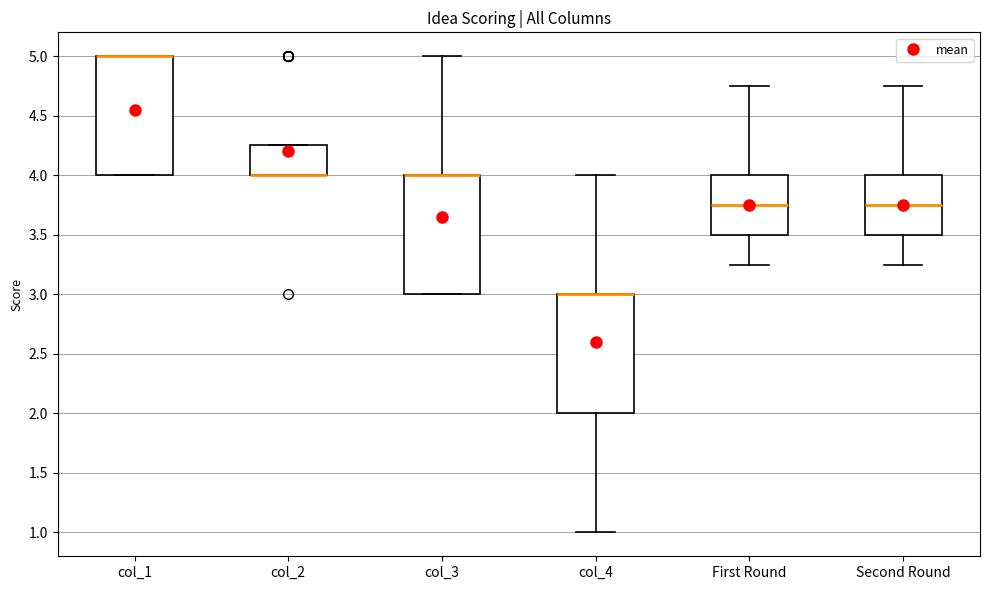

Where does the upper whisker of the box for col_3 end on the y-axis? The values are not printed on the chart, so give them approximately, as read against the axis.

5.00